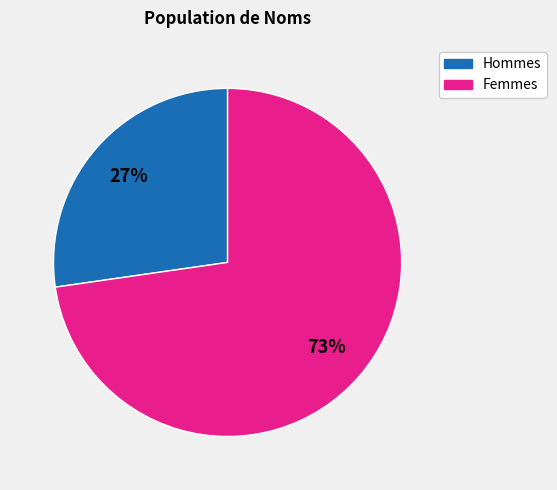

Does any single category account for the majority?

Yes